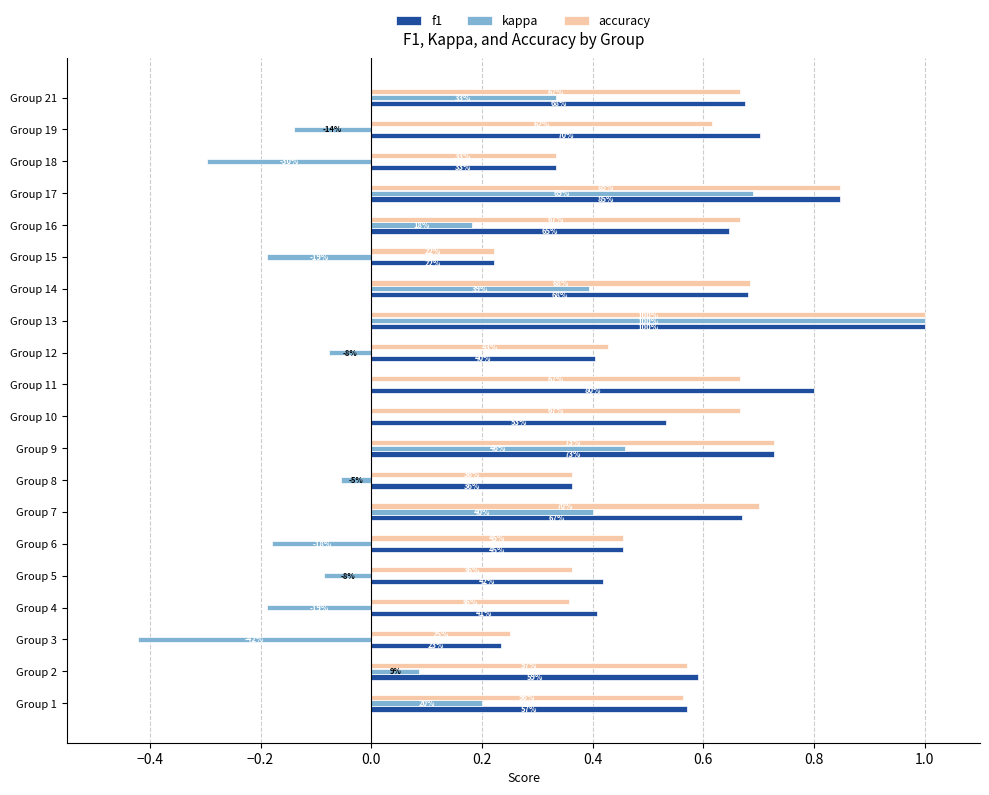

What are all the series names shown in the legend?

f1, kappa, accuracy